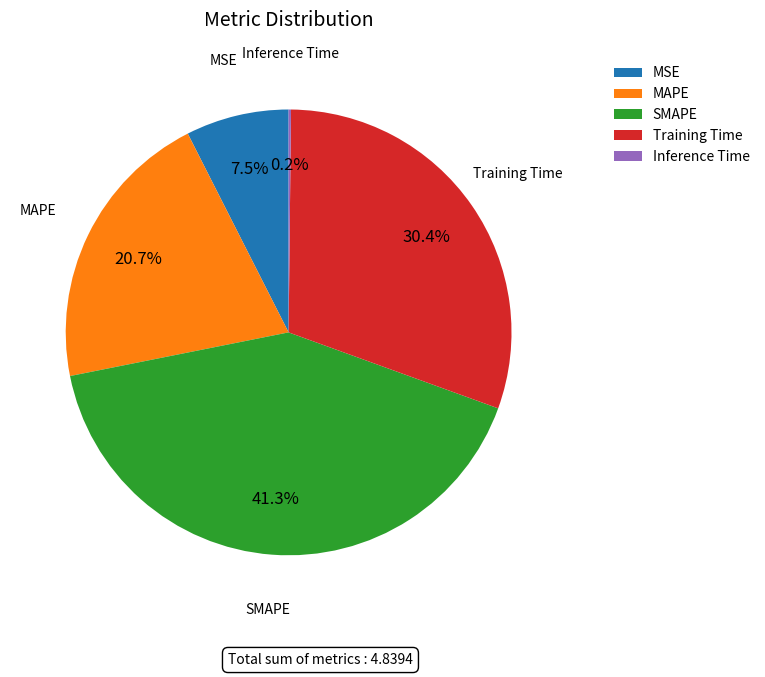

The Training Time slice represents 40% of the pie. True or false?

False